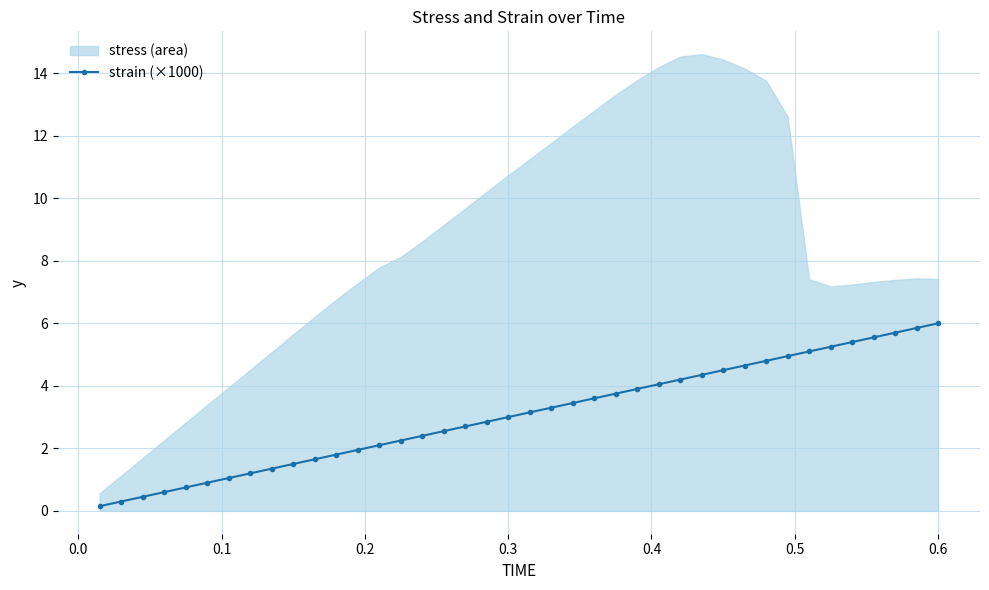

The strain (×1000) series shows 6.0 at 0.6. True or false?

True